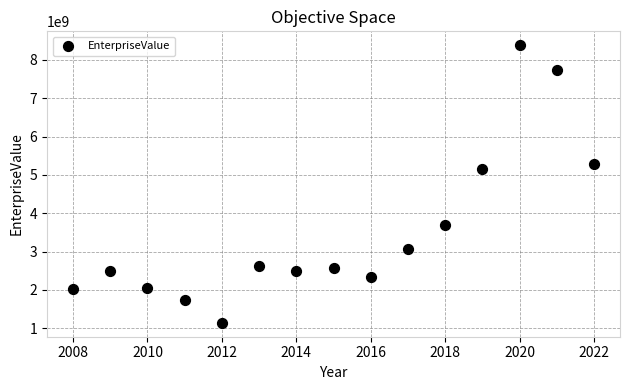

What Y value in the scatter plot is closest to 4763022585?

5162955300.0